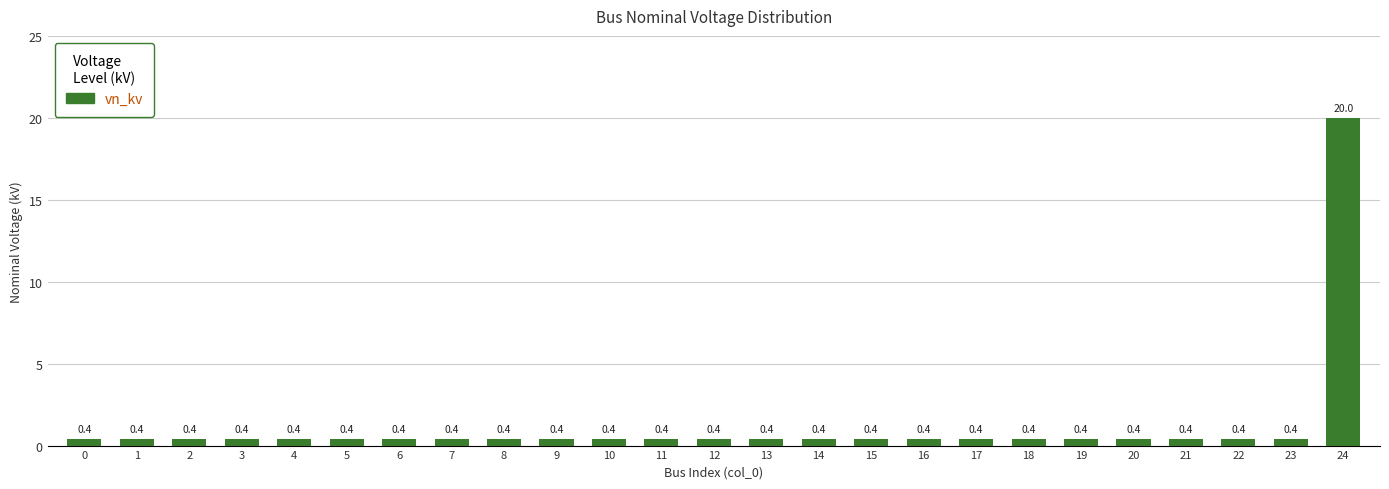

What is the value of the 21st bar from the left?

0.4